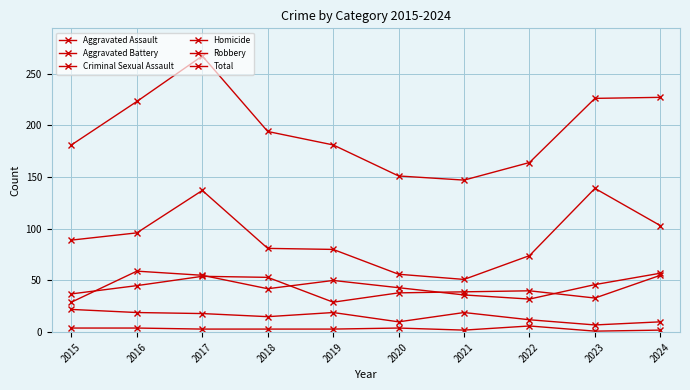

True or false: Robbery has a value of 80 at 2019.

True